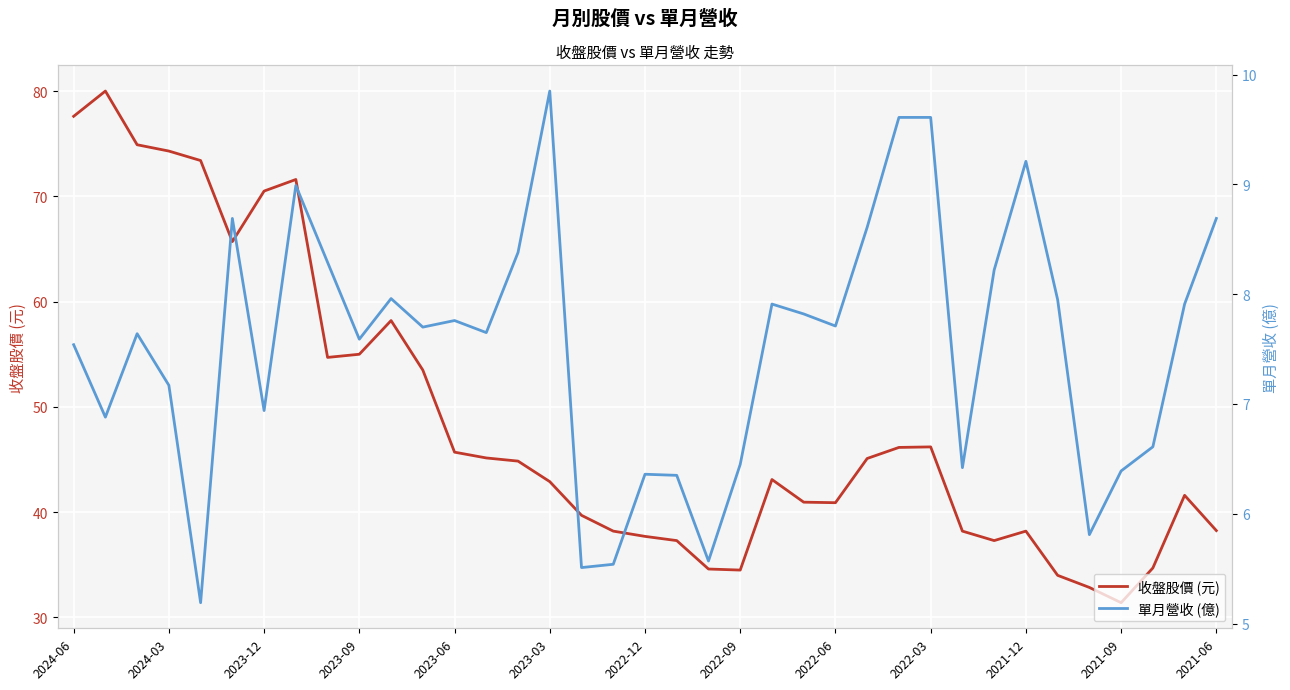

What is the value of the 單月營收 (億) point at the 24th from the left?

7.8